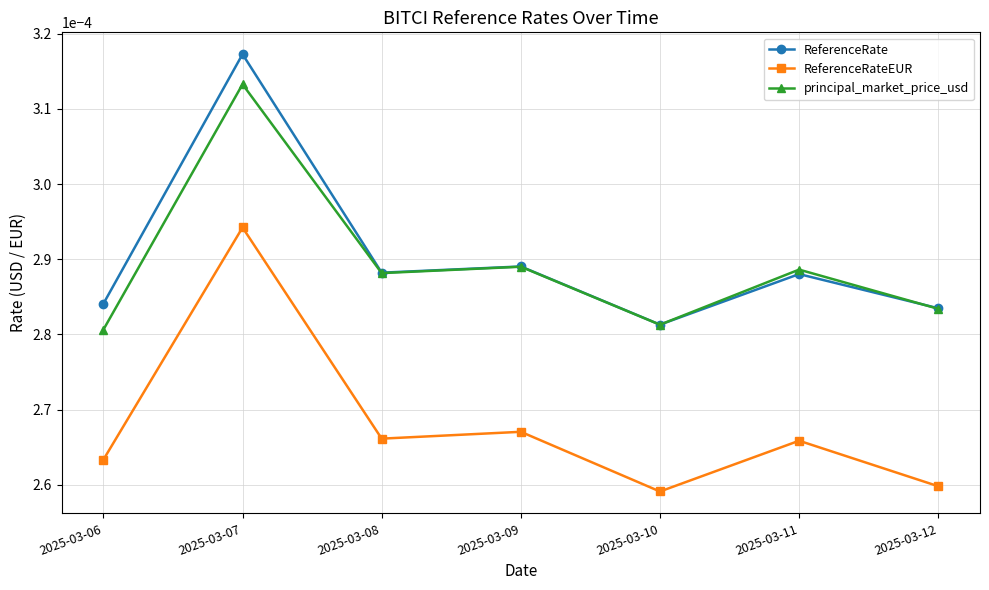

True or false: principal_market_price_usd and ReferenceRateEUR intersect in this chart.

False